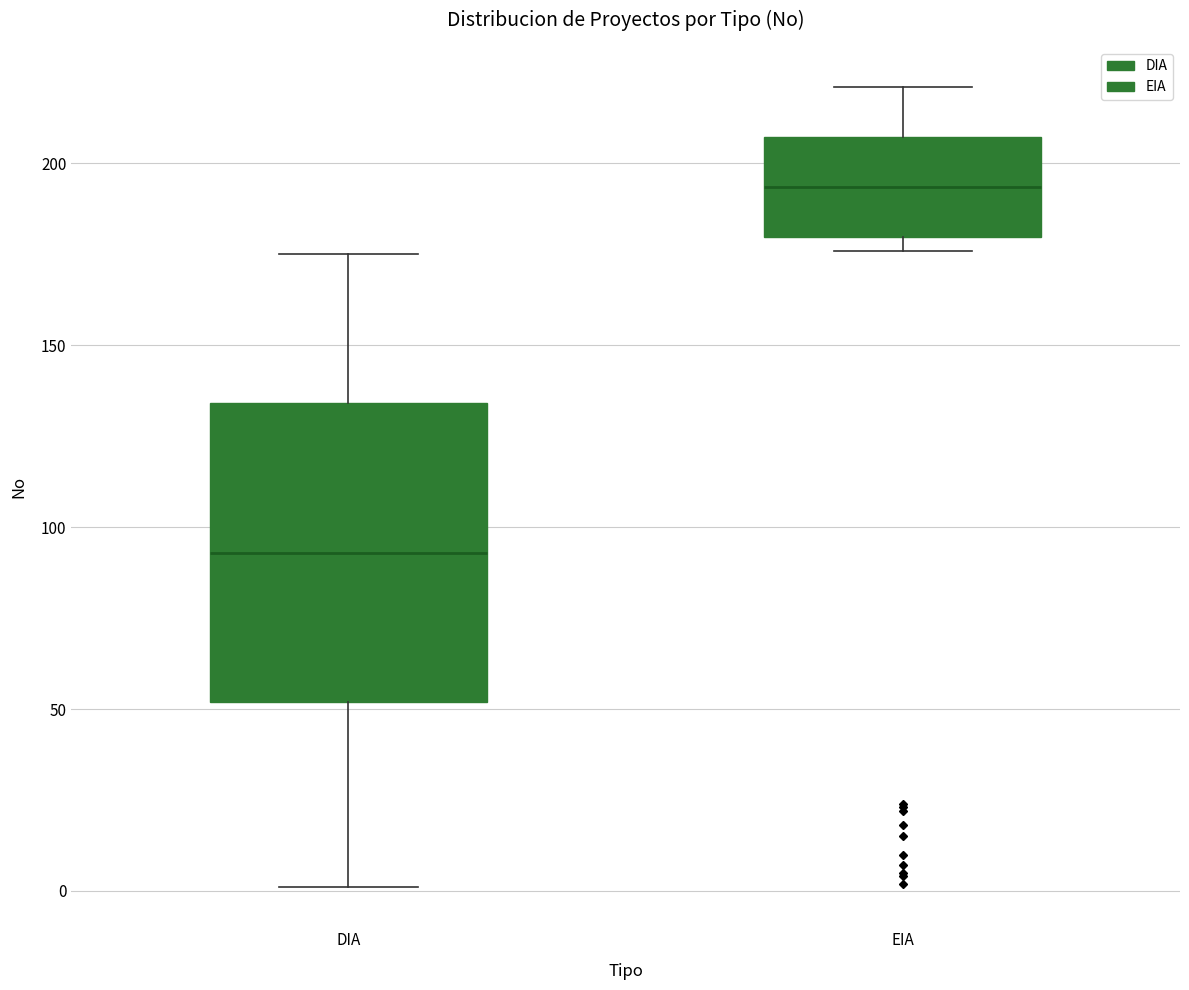

Reading left to right, transcribe this box plot: for each box, give where its median line is, the range the box spans, and where its two whiskers end, as read against the y-axis. The values are not printed on the chart, so give them approximately, as read against the axis.

DIA: median 95, box 50 to 135, whiskers 0 to 175
EIA: median 195, box 180 to 205, whiskers 175 to 220